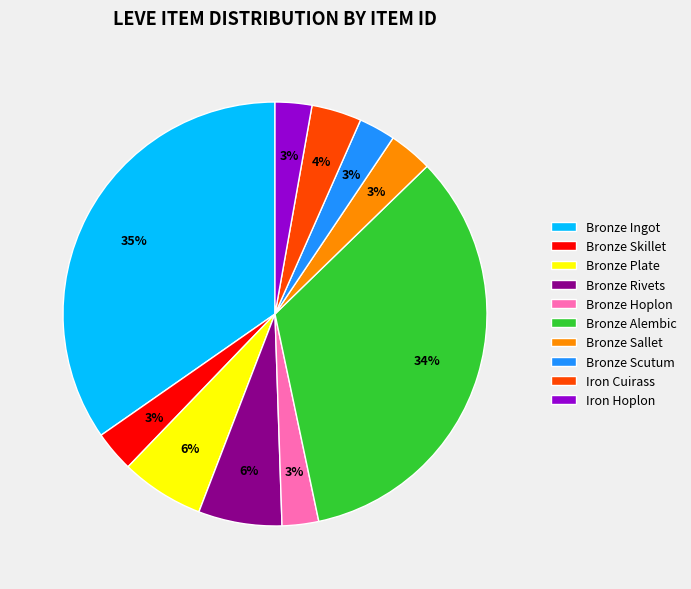

To the nearest percent, what percentage of the pie is Bronze Sallet?

3%